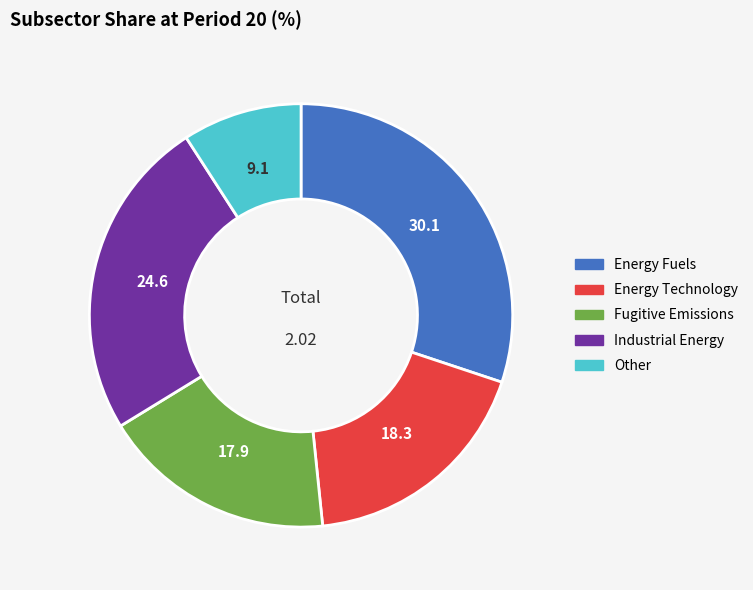

Between Energy Technology and Other, which is larger?

Energy Technology